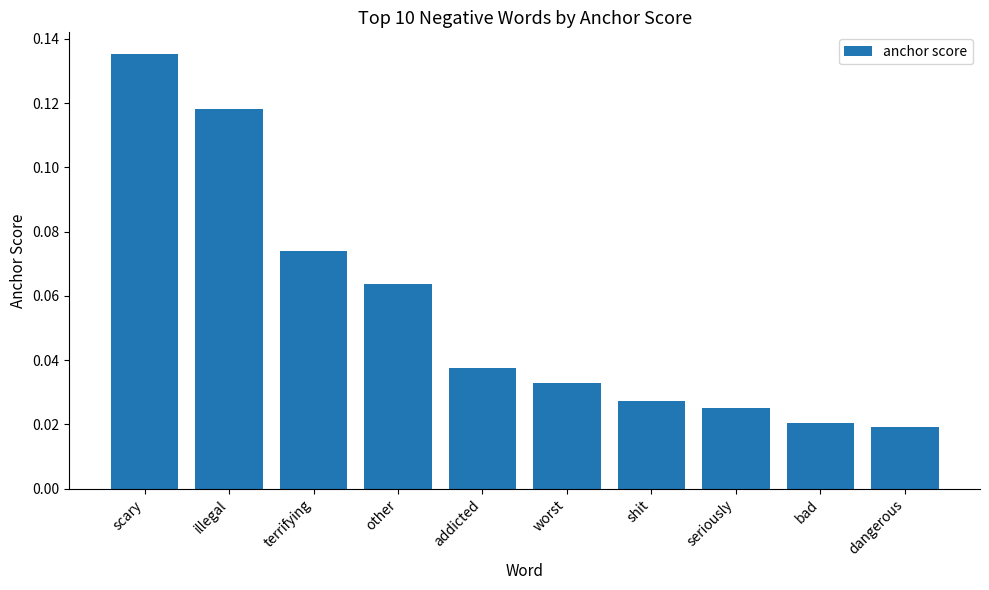

At which label is the value closest to 0?

dangerous